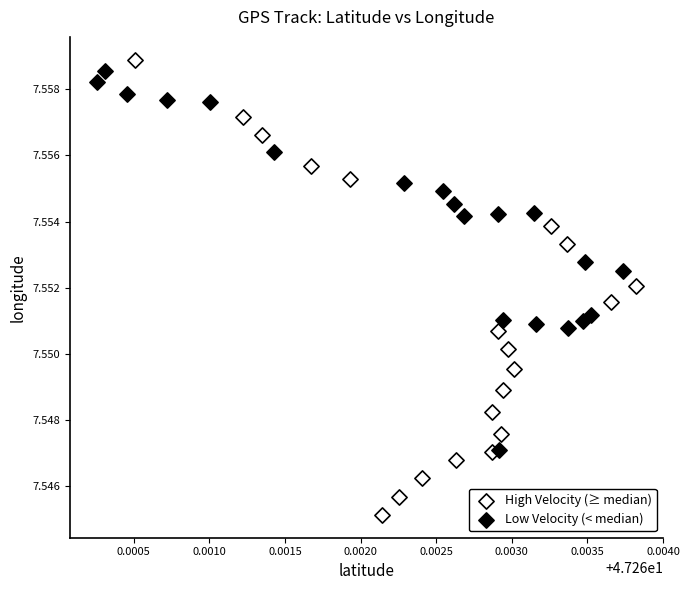

Which series has the largest Y range (max minus min)?

High Velocity (≥ median)